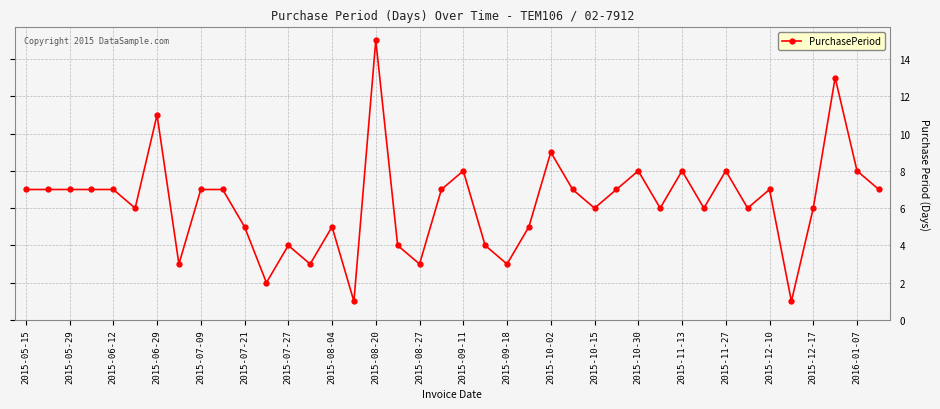

What is the value of the 28th point from the left?

7